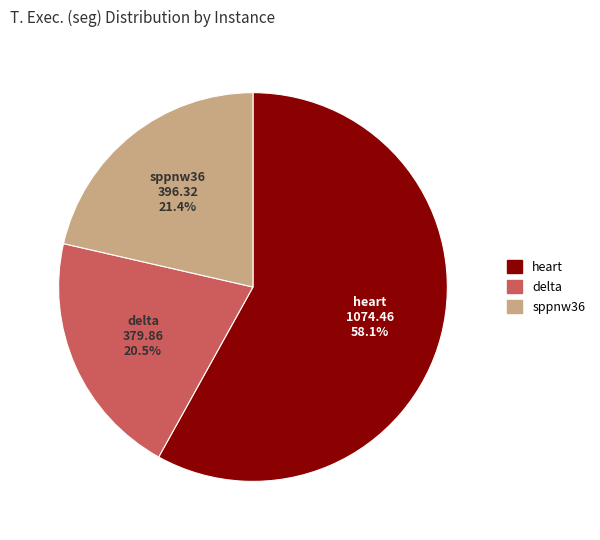

Is there a majority slice in this chart?

Yes